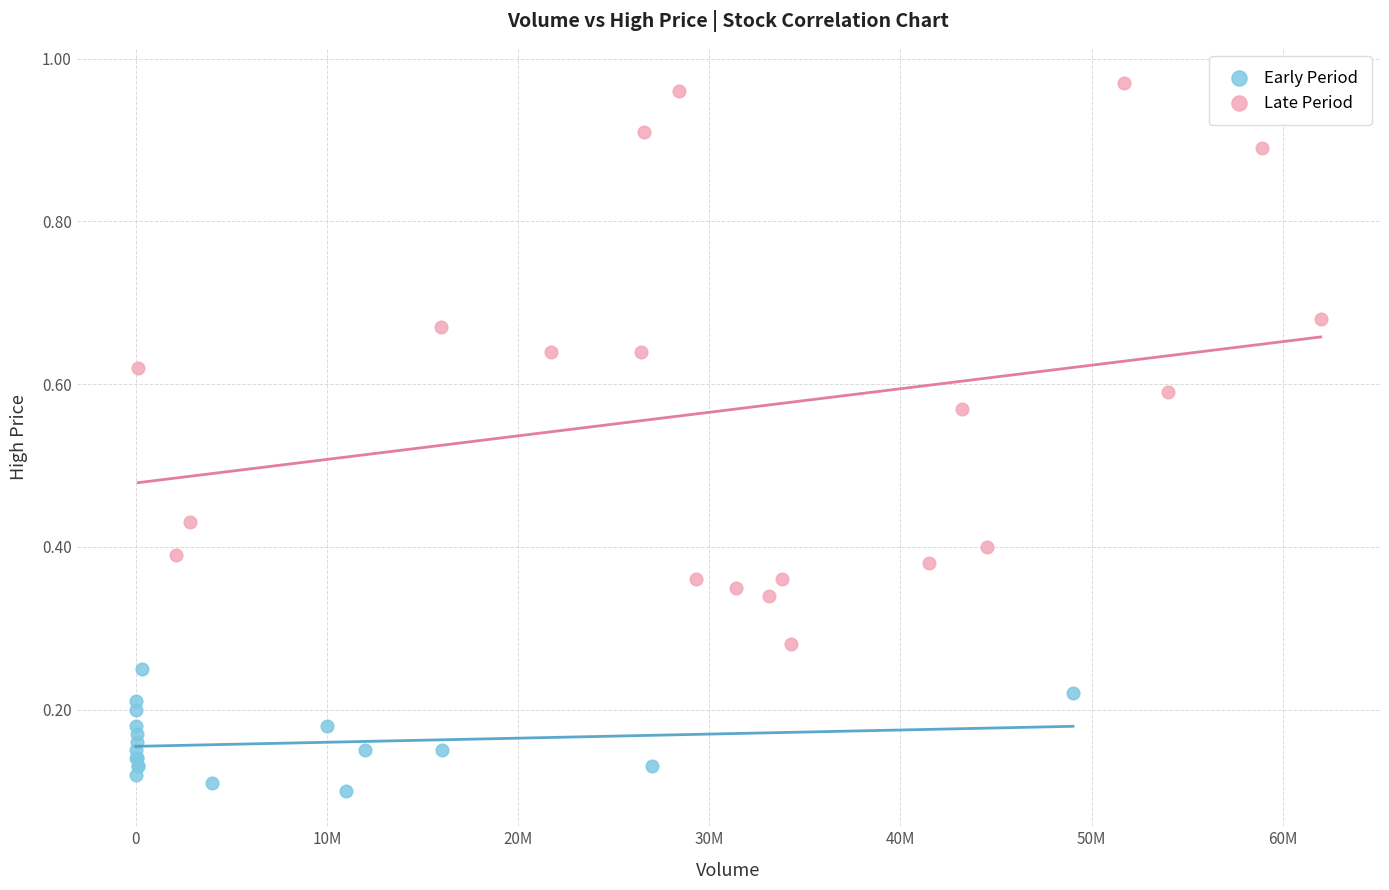

What are all the series names shown in the legend?

Early Period, Late Period